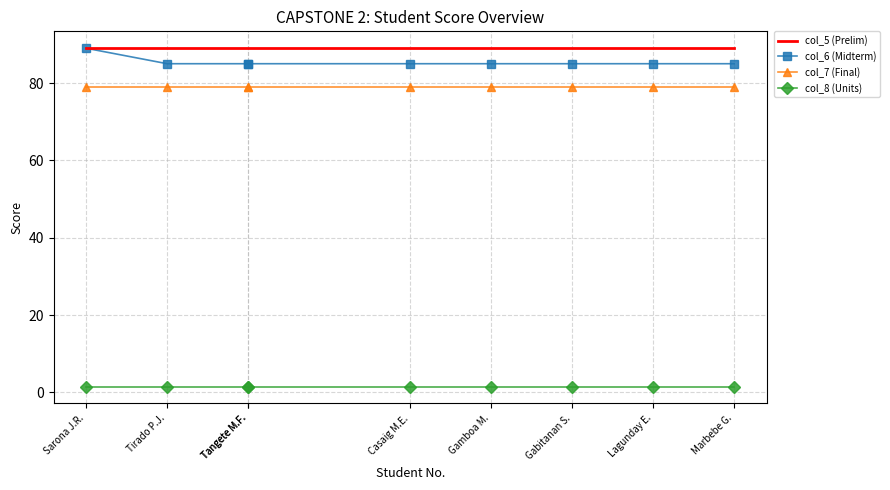

How many values in the col_6 (Midterm) series exceed 85?

1